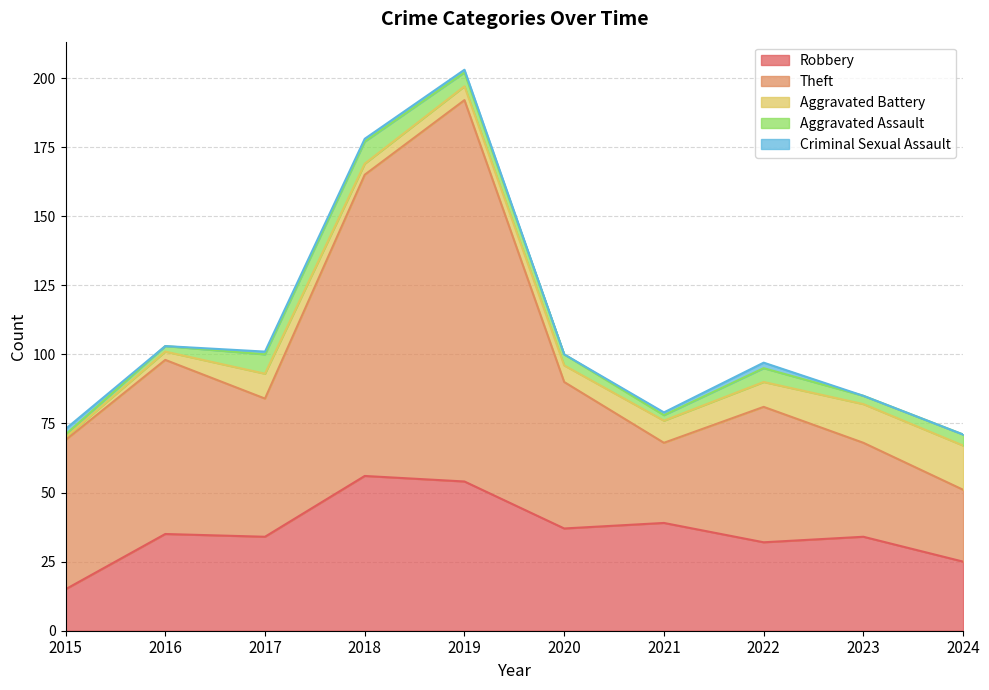

Reading right to left, extract all data points from this chart.

Robbery: 2024=25	2023=34	2022=32	2021=39	2020=37	2019=54	2018=56	2017=34	2016=35	2015=15
Theft: 2024=26	2023=34	2022=49	2021=29	2020=53	2019=138	2018=109	2017=50	2016=63	2015=54
Aggravated Battery: 2024=16	2023=14	2022=9	2021=8	2020=6	2019=5	2018=4	2017=9	2016=3	2015=1
Aggravated Assault: 2024=4	2023=3	2022=5	2021=2	2020=4	2019=5	2018=8	2017=7	2016=2	2015=1
Criminal Sexual Assault: 2024=0	2023=0	2022=2	2021=1	2020=0	2019=1	2018=1	2017=1	2016=0	2015=2